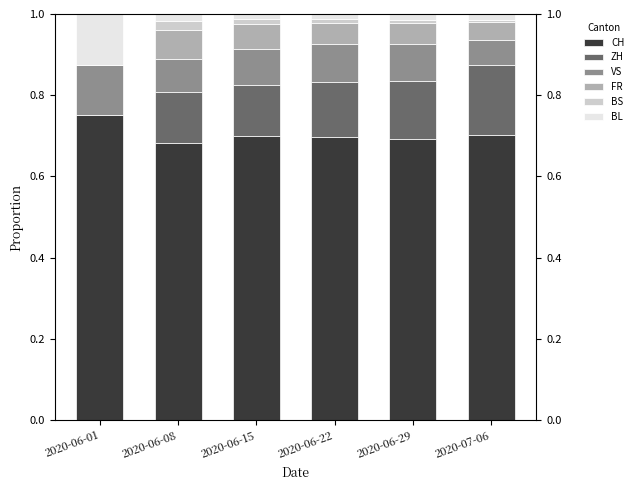

Is the value of BS at 2020-06-08 greater than the value of BL at 2020-06-15?

Yes